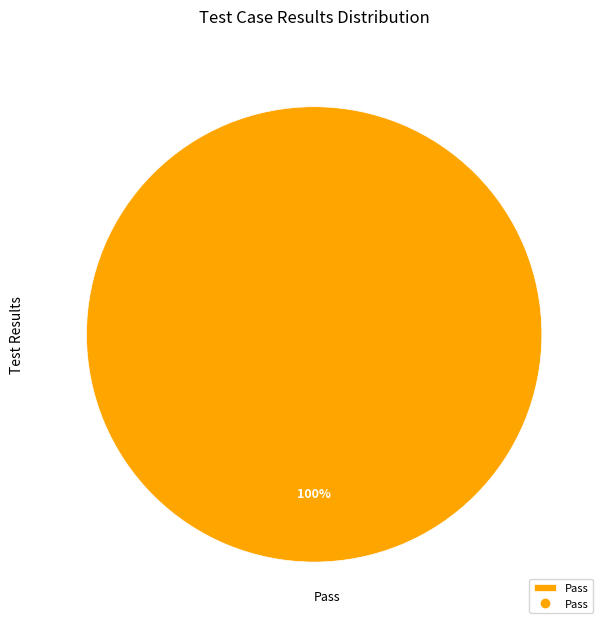

Rank the categories by value from lowest to highest.

Pass